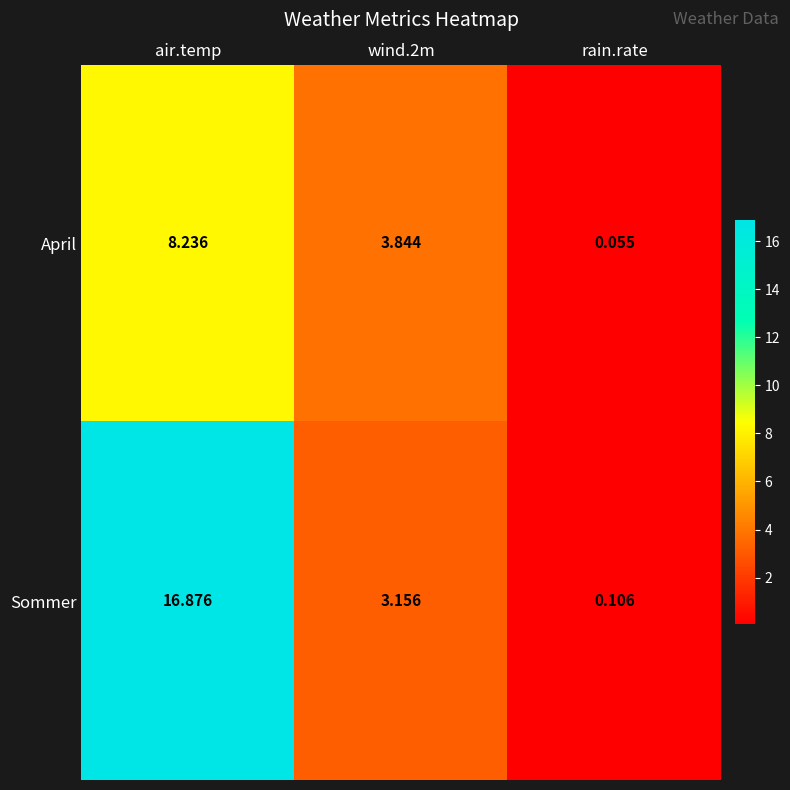

At which category is the sum across all series the highest?

air.temp